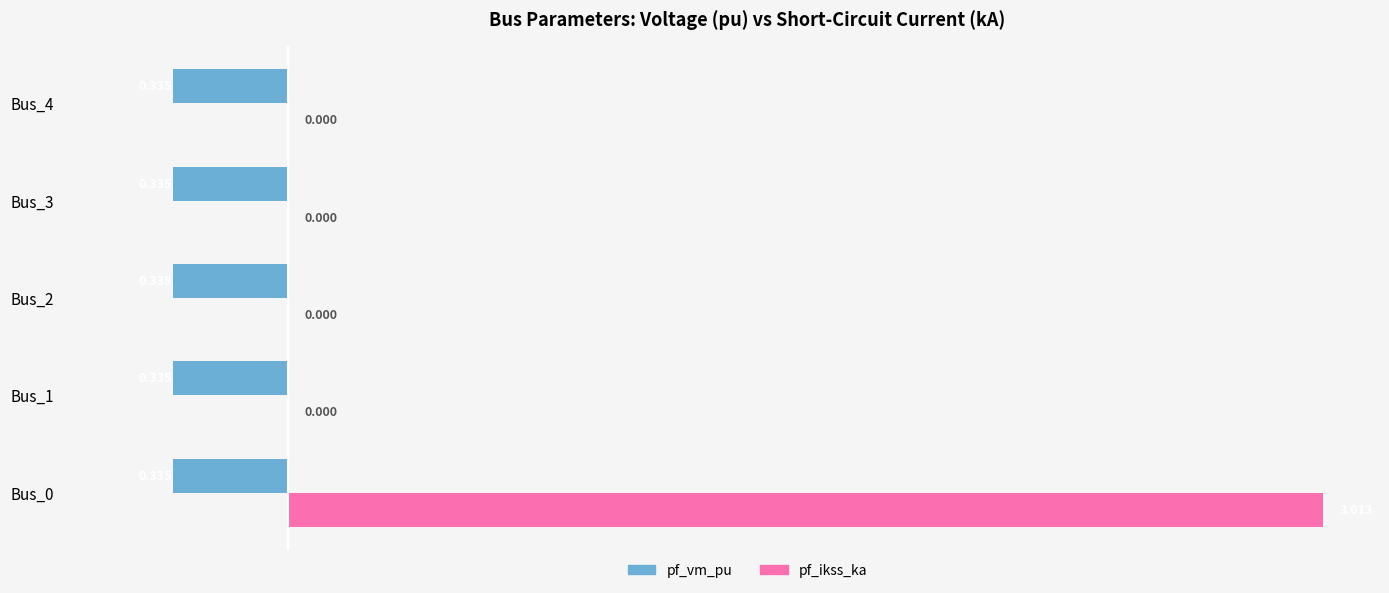

Which series has the largest total across all categories?

pf_ikss_ka